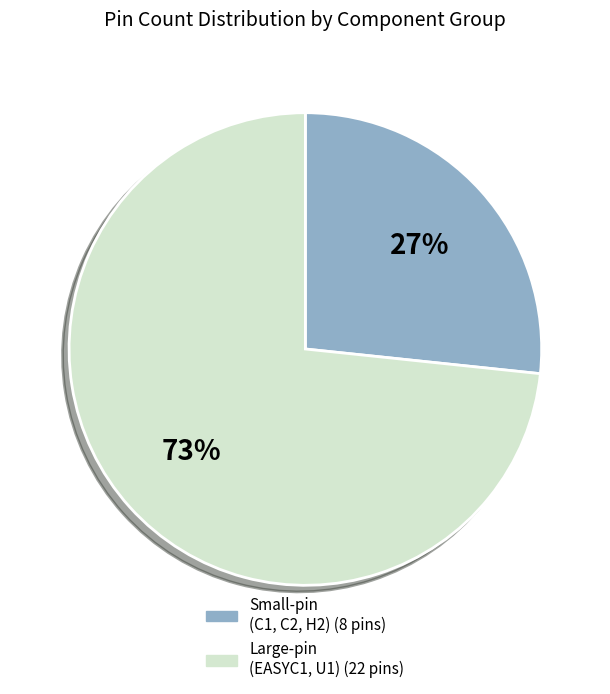

Does any single category account for the majority?

Yes